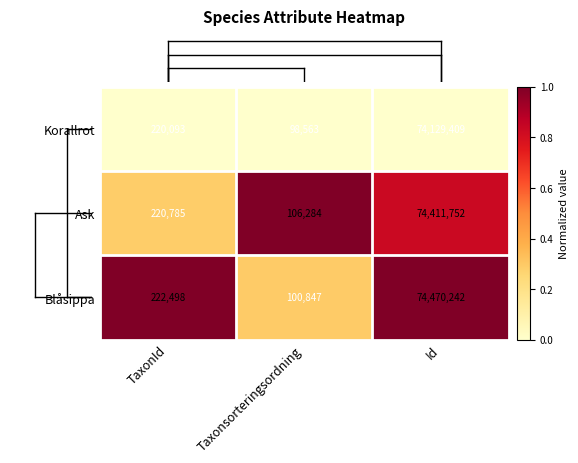

Reading left to right, what are all the values shown in this chart?

Korallrot: TaxonId=220093	Taxonsorteringsordning=98563	Id=74129409
Ask: TaxonId=220785	Taxonsorteringsordning=106284	Id=74411752
Blåsippa: TaxonId=222498	Taxonsorteringsordning=100847	Id=74470242